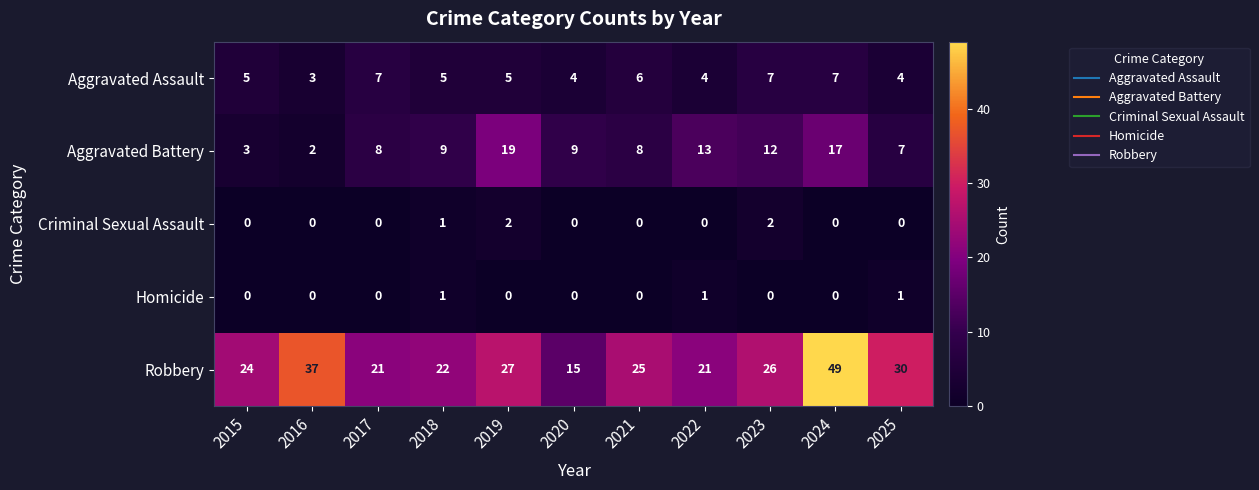

Rank the series by their maximum value, from highest to lowest.

Robbery, Aggravated Battery, Aggravated Assault, Criminal Sexual Assault, Homicide